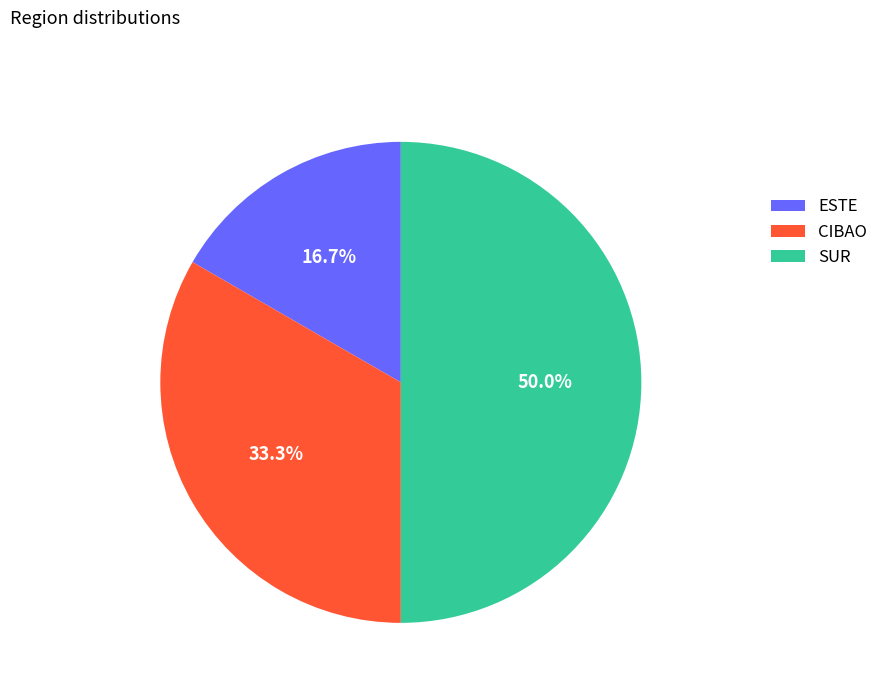

The CIBAO slice represents 33% of the pie. True or false?

True